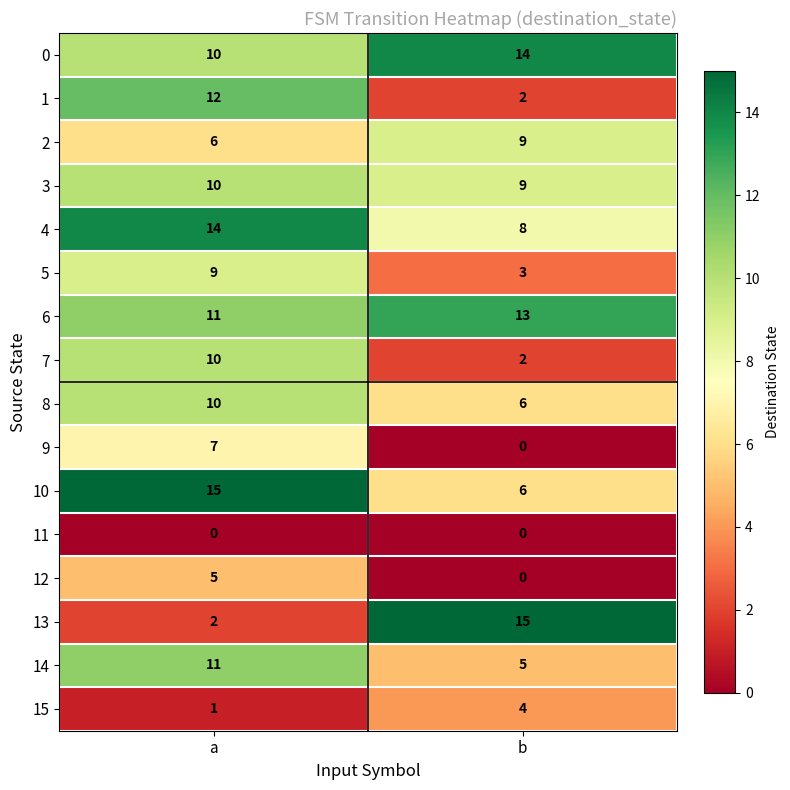

At which label does 8 reach its minimum?

b